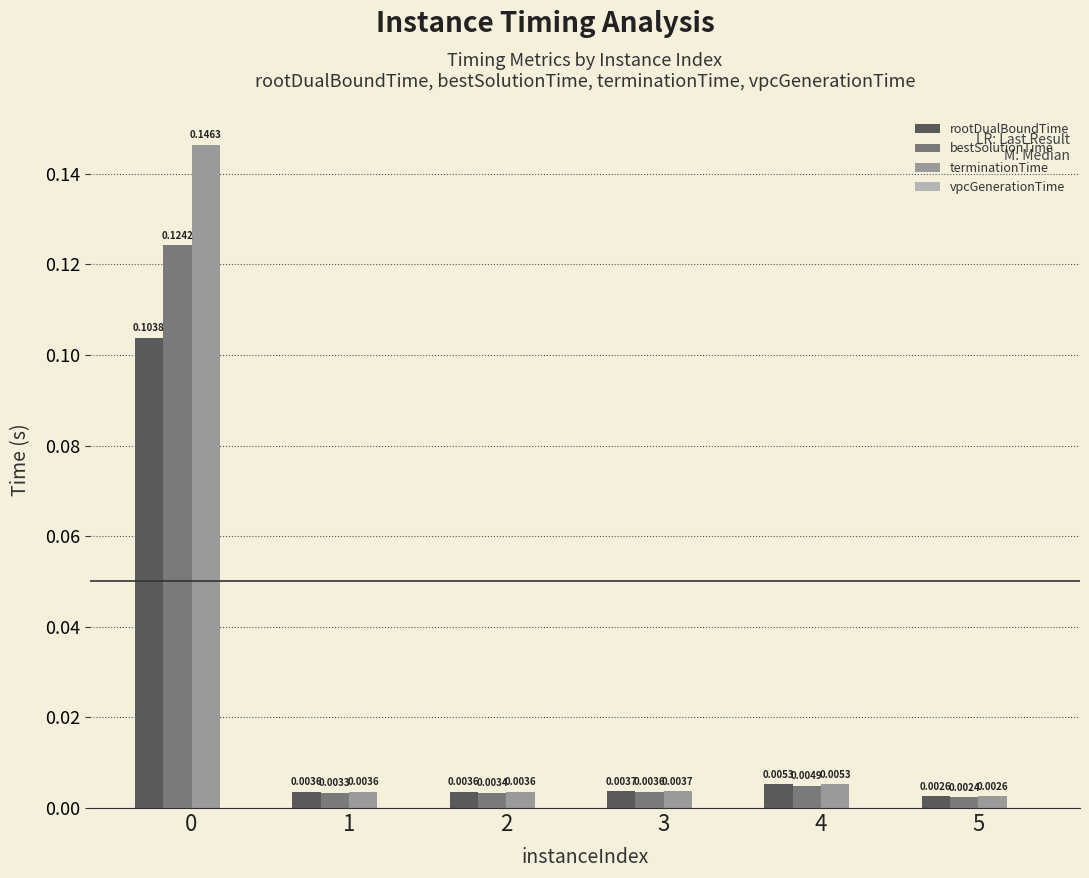

What is the total value across all series at 0?

0.4